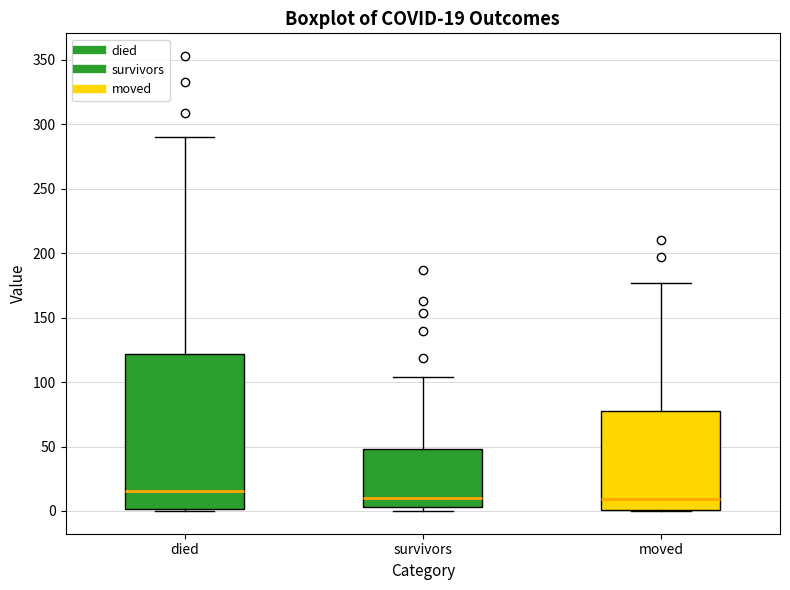

Which box is the tallest, from its lower edge to its upper edge?

died